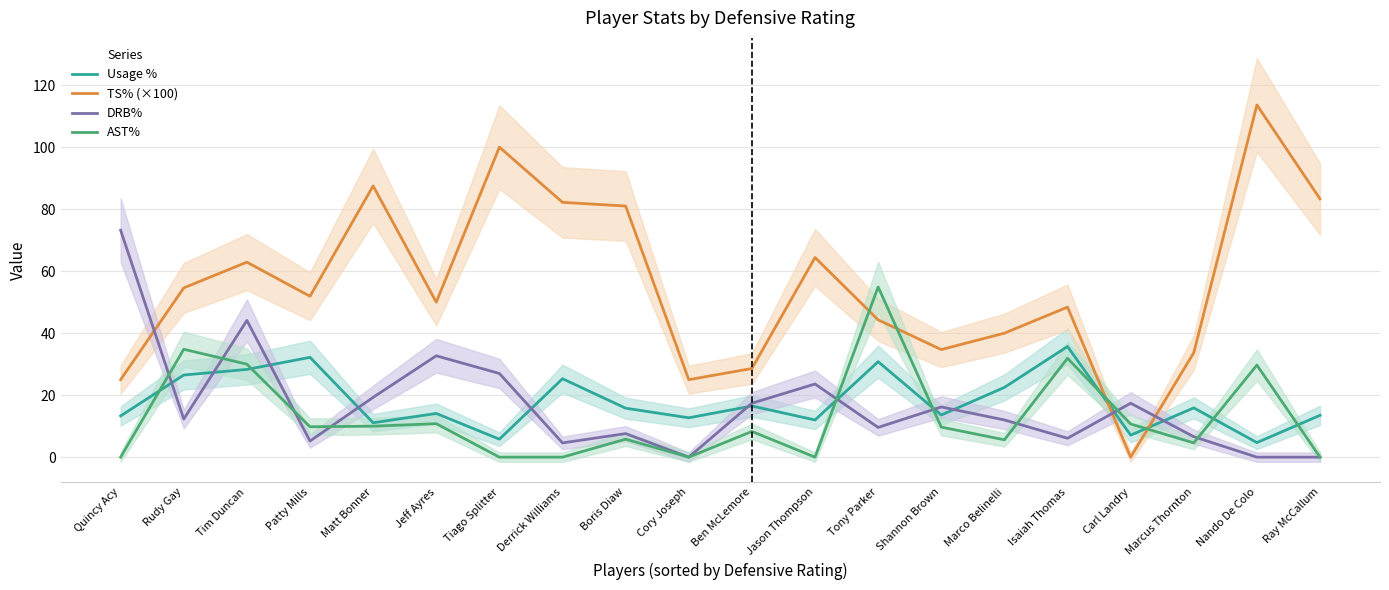

What is the value of the Usage % point at the 12th from the left?

12.0